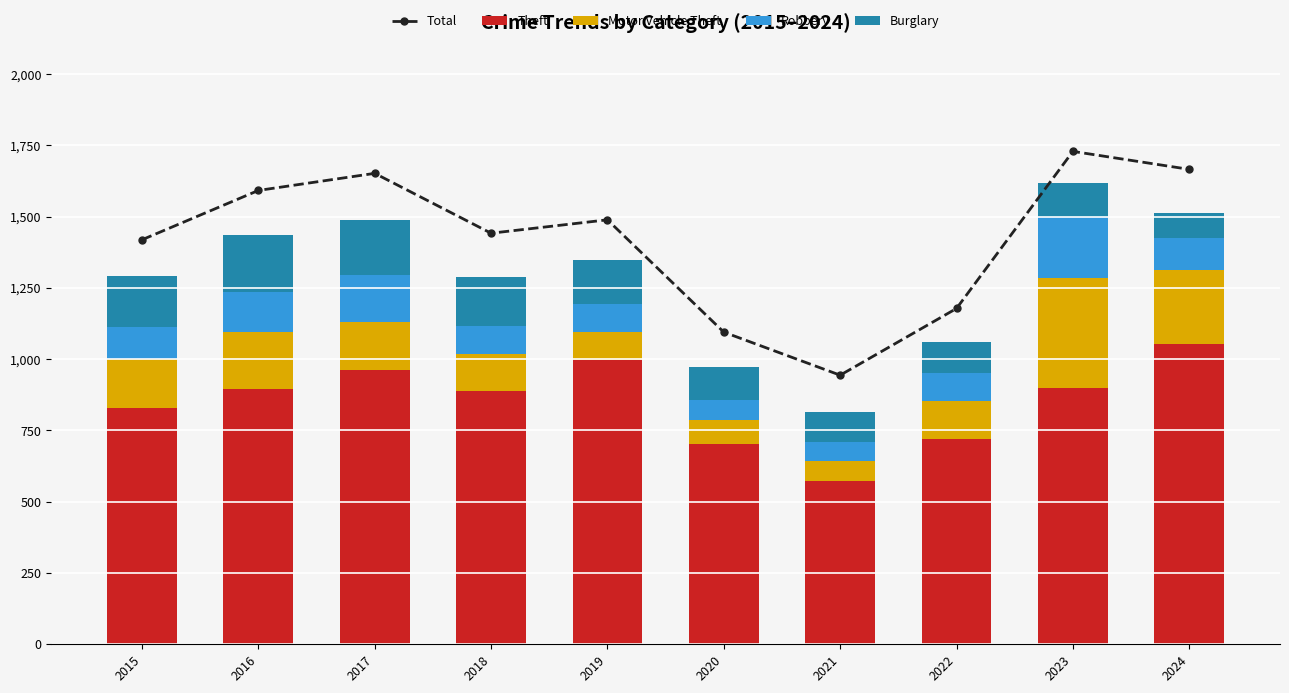

What is the total value across all series at 2021?

1759